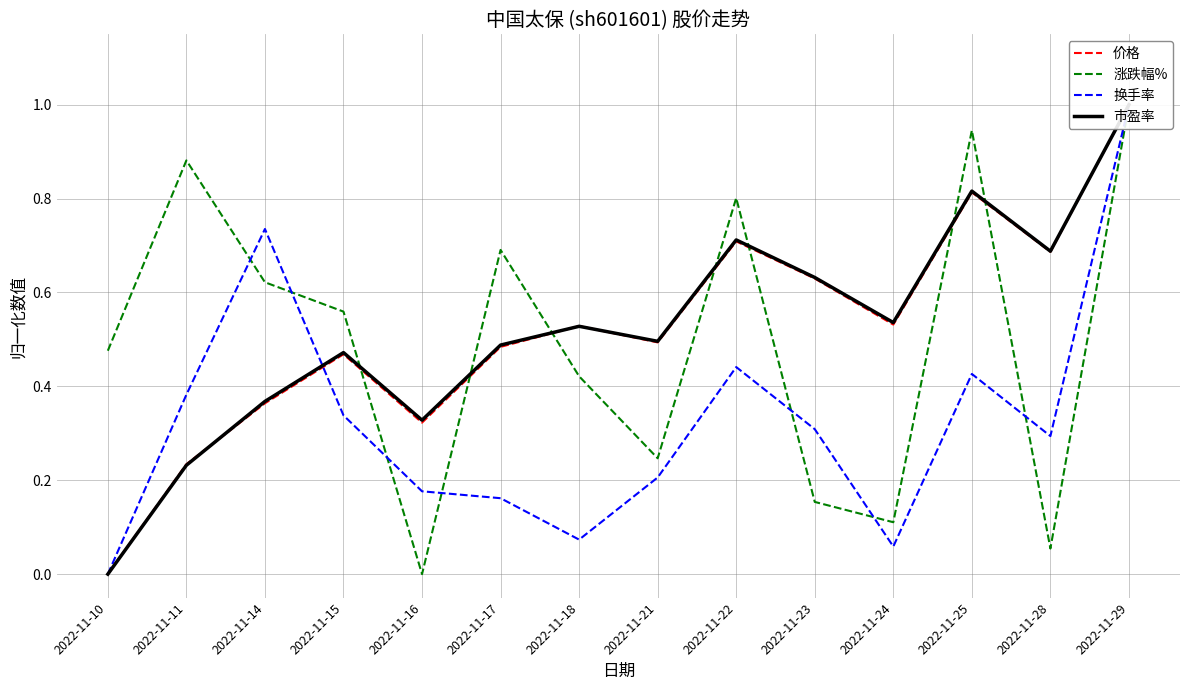

Where is the first local minimum for 换手率?

2022-11-18